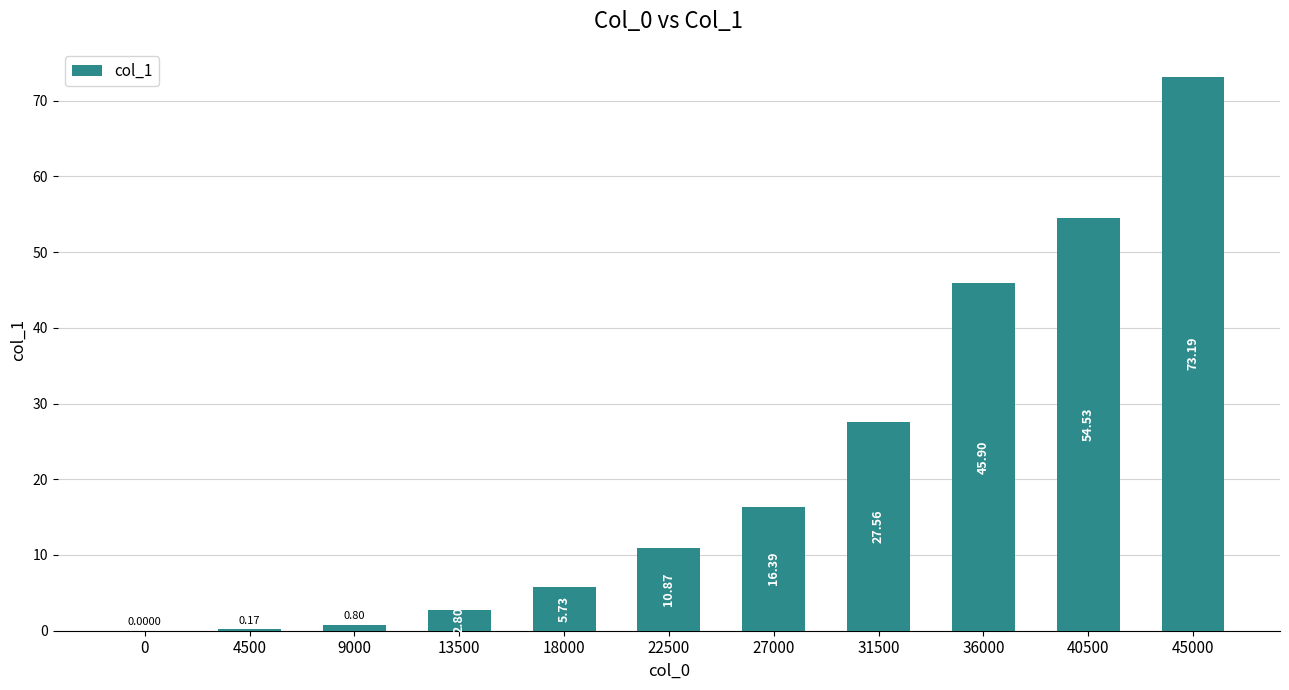

What is the sum of all values?

237.9